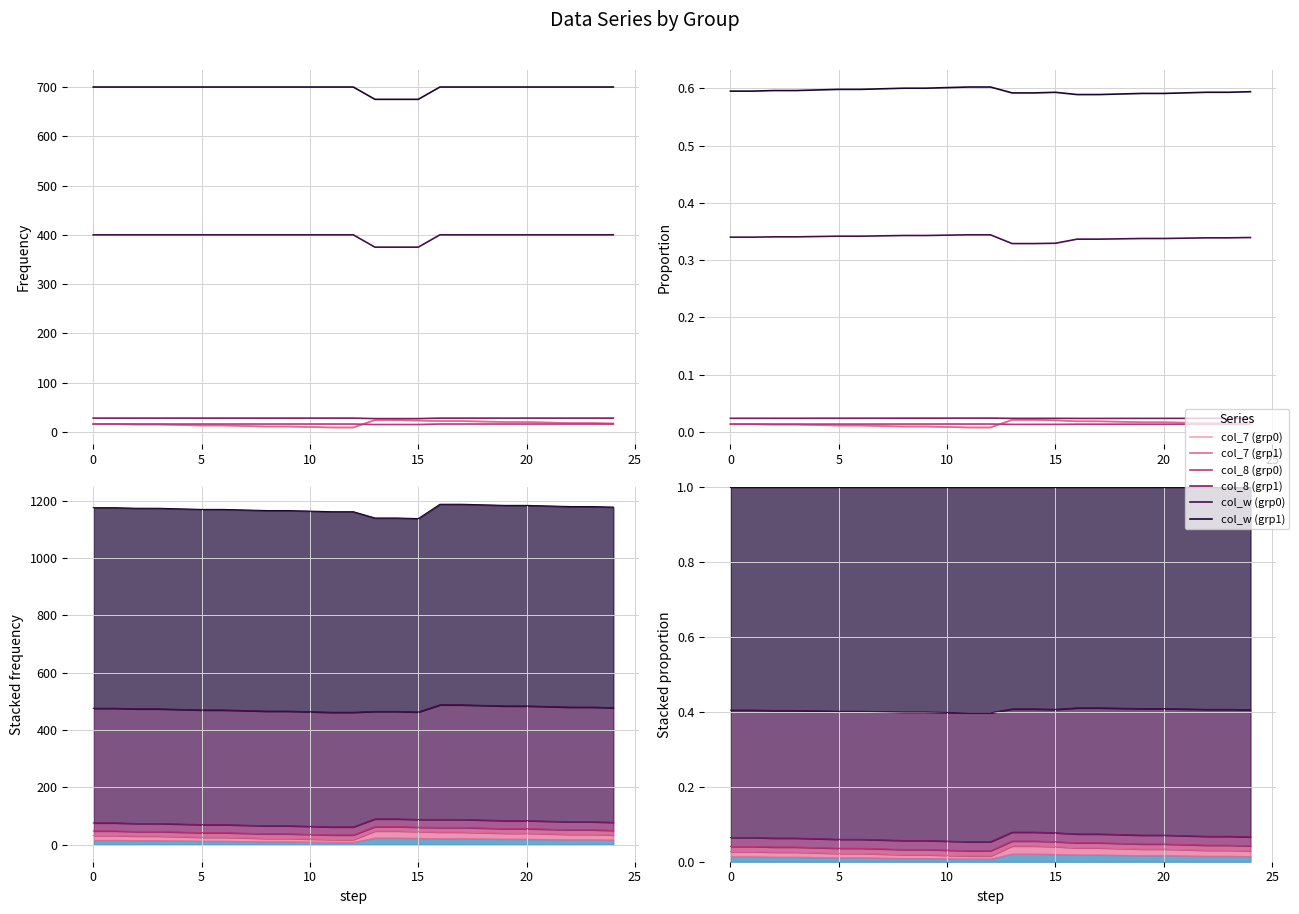

Does the chart display data point markers on the line(s)?

No